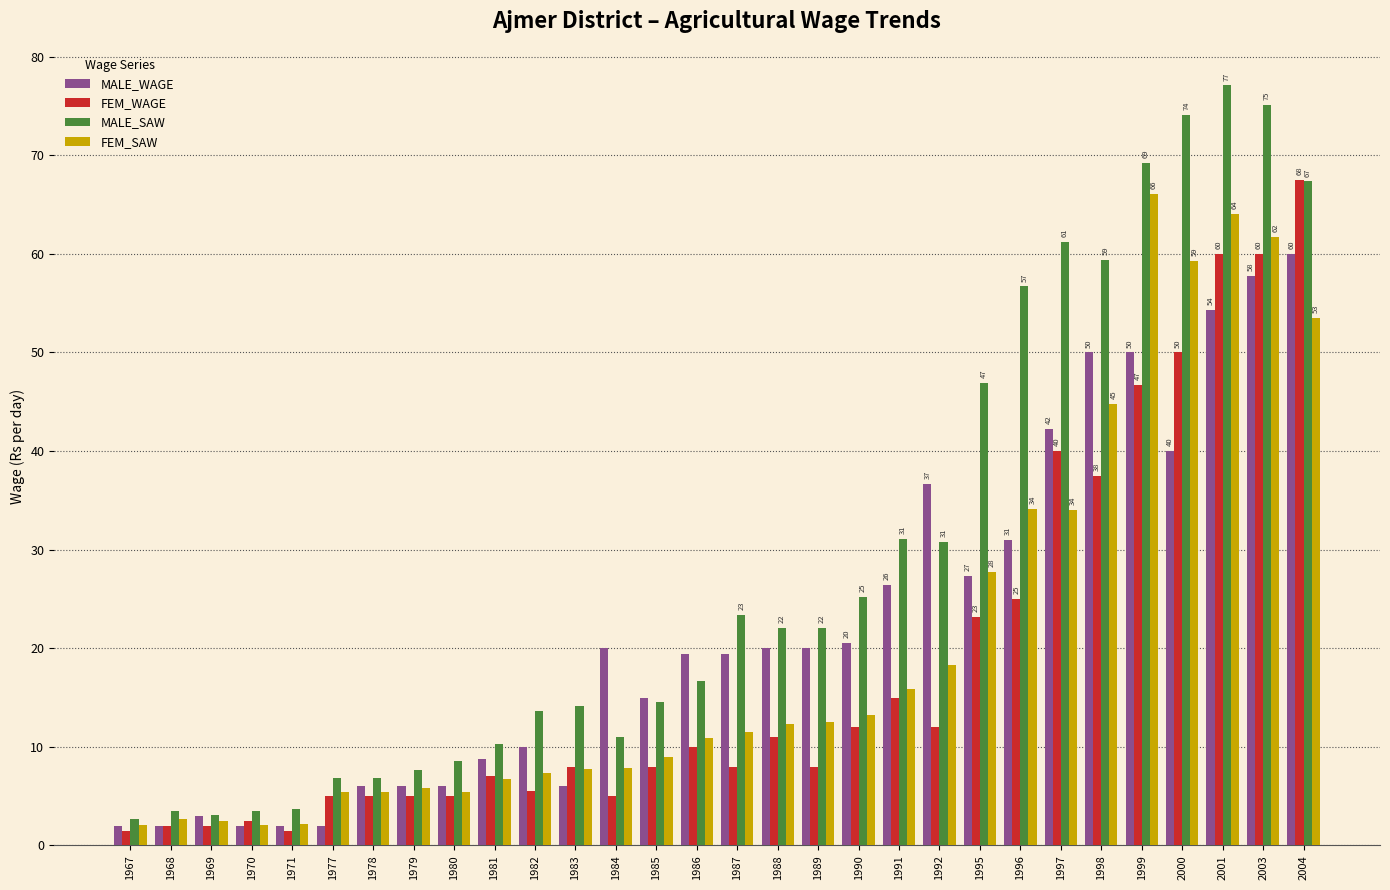

What is the value of the MALE_WAGE bar at the 19th from the left?

20.5